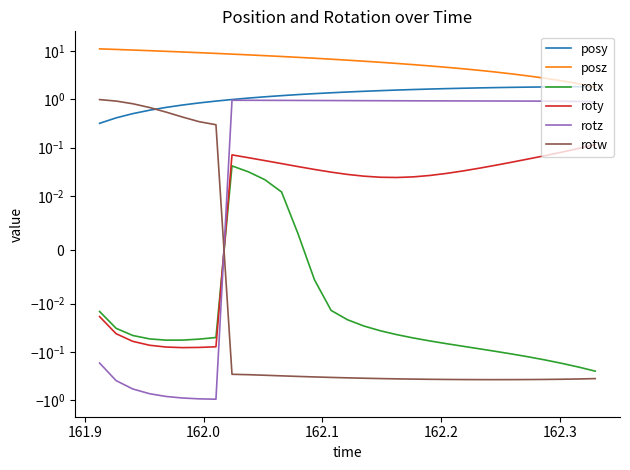

Rank the series by their maximum value, from highest to lowest.

posz, posy, rotw, rotz, roty, rotx